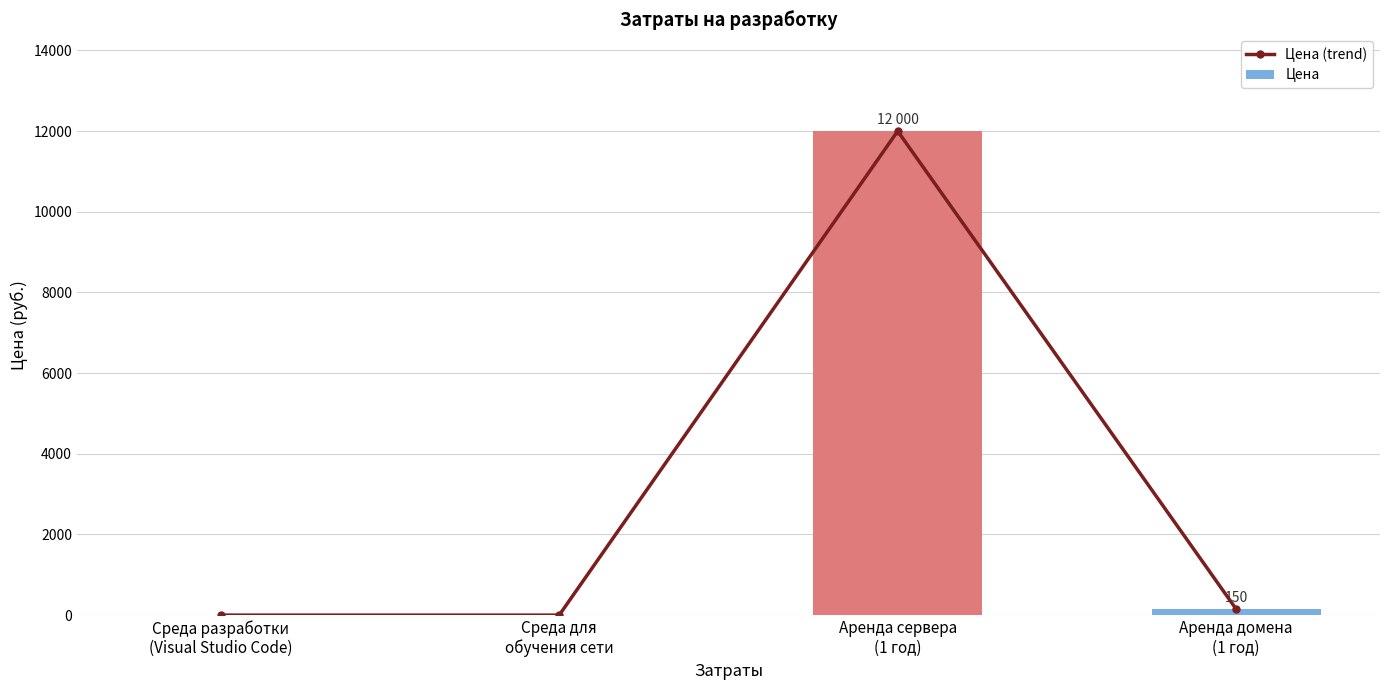

What is the total value across all series at Аренда домена
(1 год)?

300